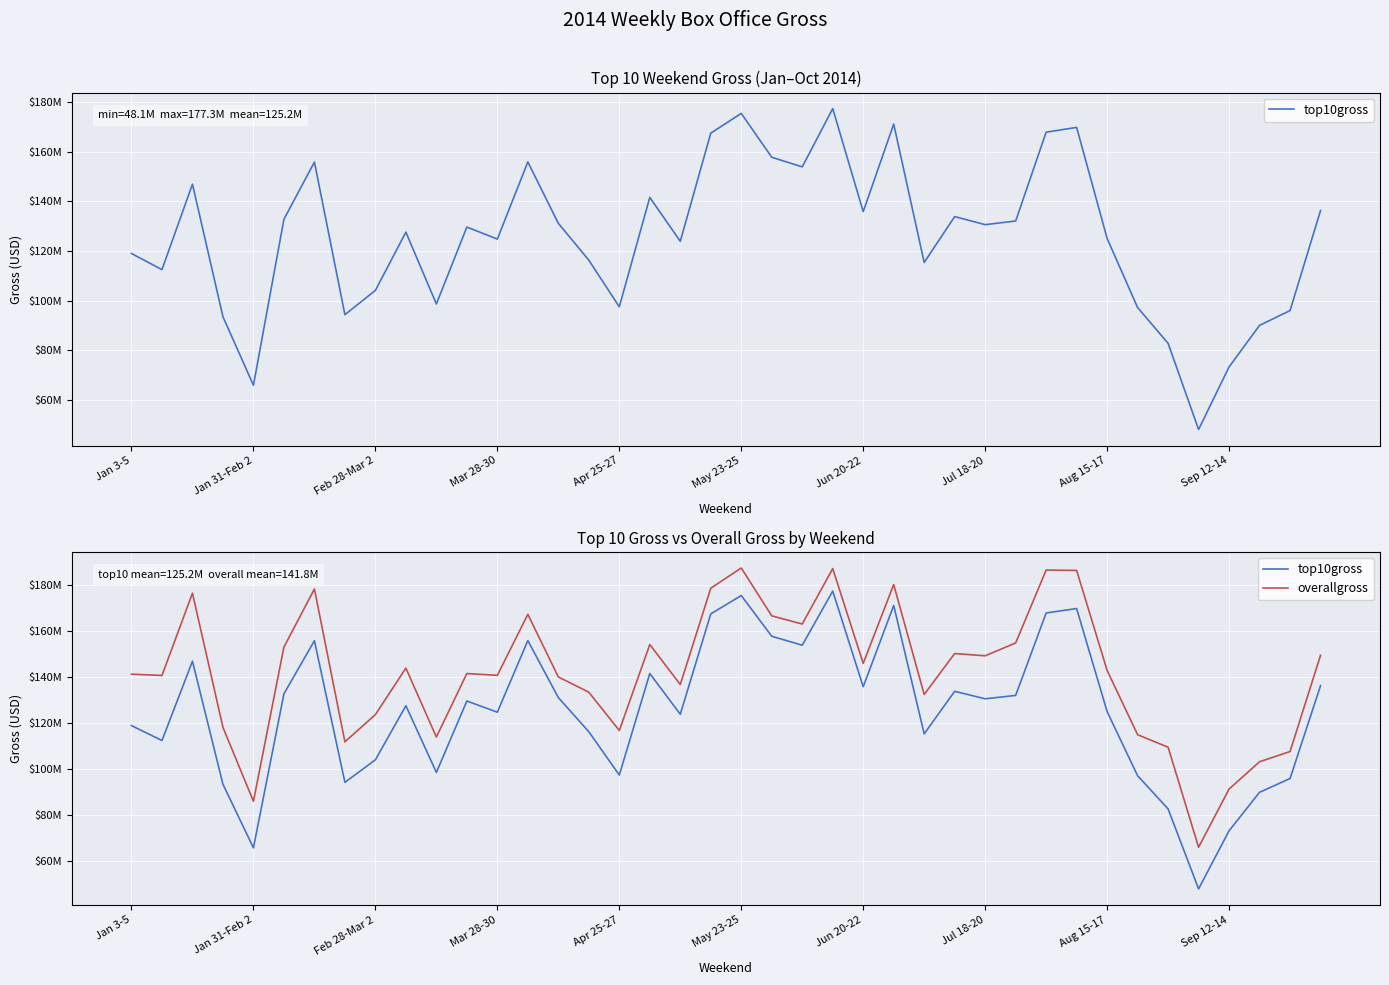

How many categories are shown in the chart?

40